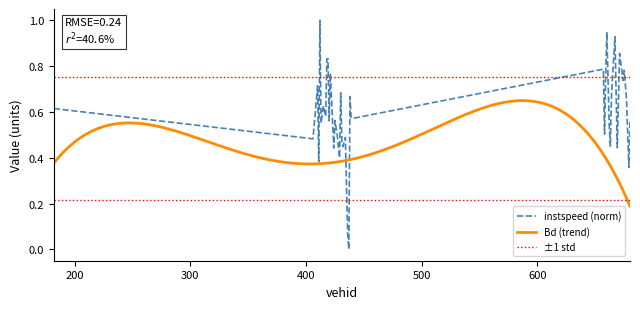

Rank the categories by value from lowest to highest.

437.0, 436.0, 679.0, 411.0, 429.0, 424.0, 669.0, 432.0, 663.0, 431.0, 406.0, 434.0, 427.0, 658.0, 662.0, 413.0, 420.0, 425.0, 680.0, 440.0, 439.0, 417.0, 182.0, 415.0, 677.0, 438.0, 664.0, 430.0, 410.0, 674.0, 659.0, 421.0, 675.0, 657.0, 419.0, 418.0, 671.0, 667.0, 660.0, 412.0